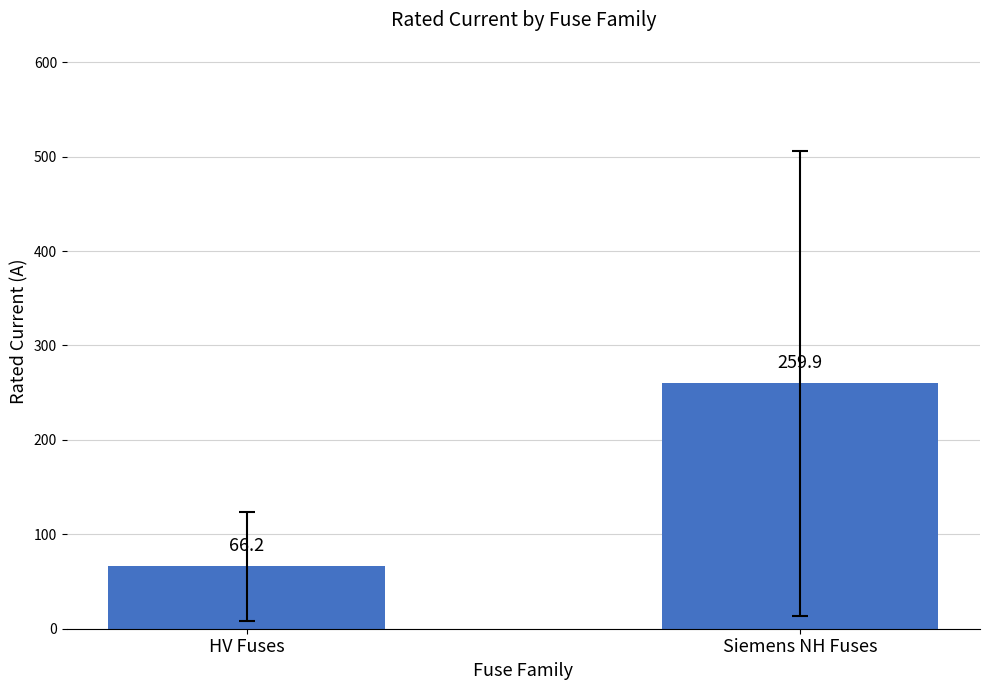

True or false: the data shows 27.8 at HV Fuses.

False